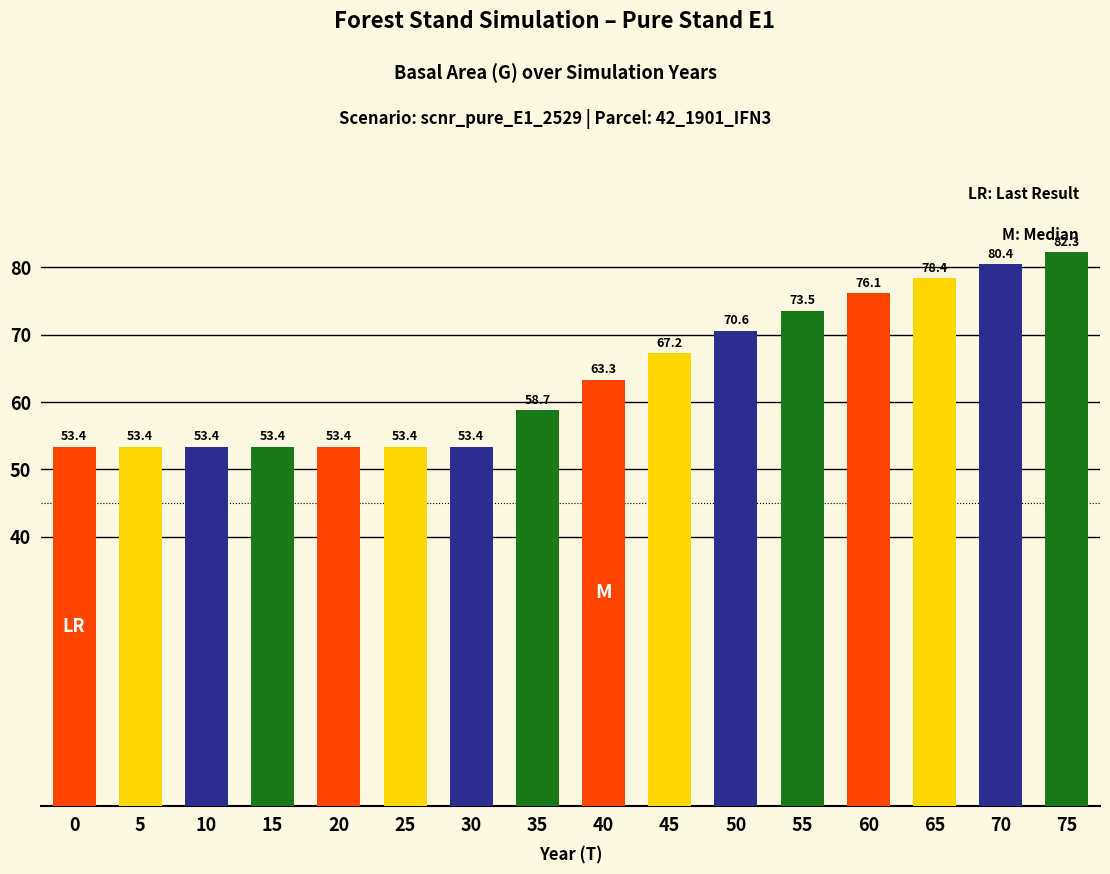

What is the value of the 15th bar from the left?

80.4